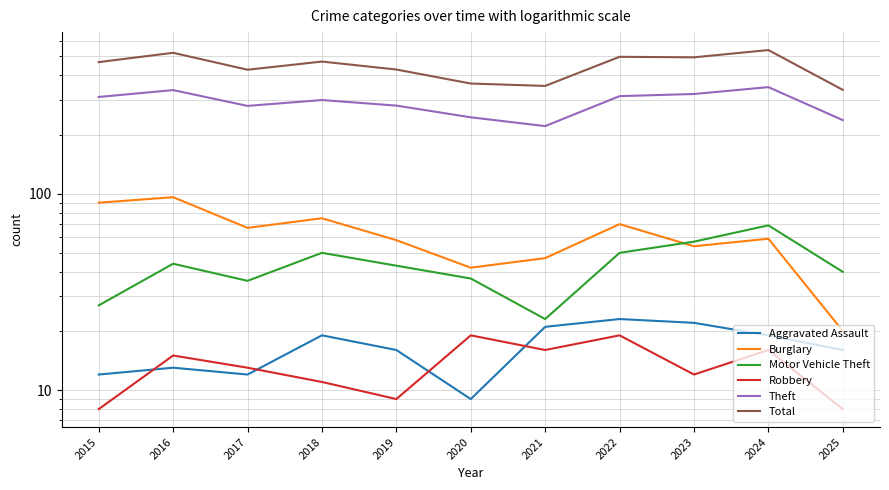

The Total series shows 141 at 2019. True or false?

False